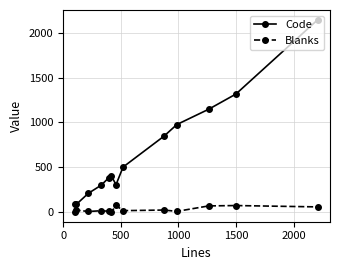

What is the greatest value displayed?

2146